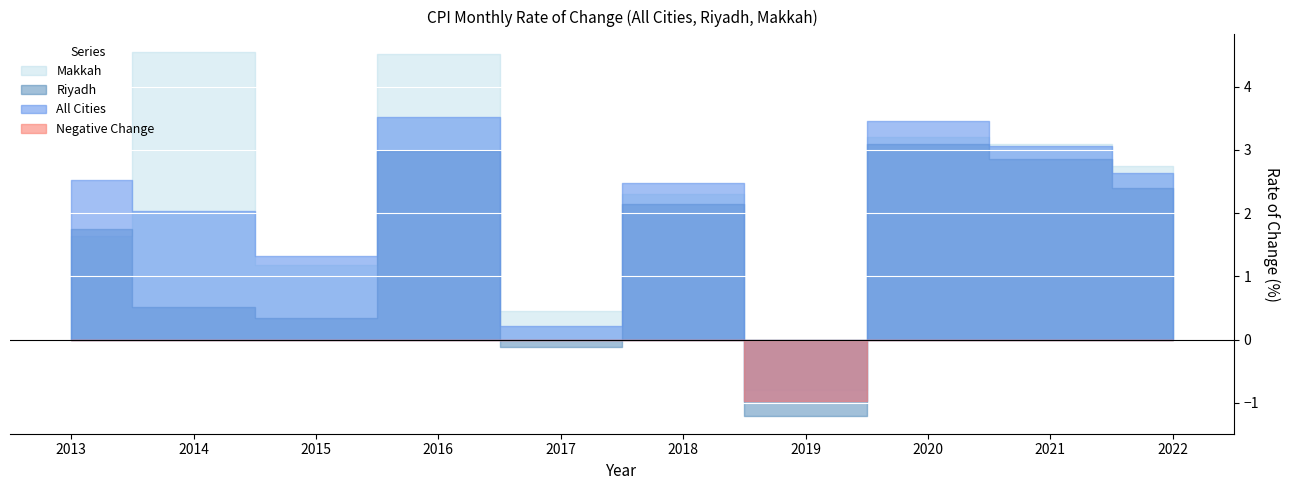

The Riyadh series shows 4.4 at 2021. True or false?

False